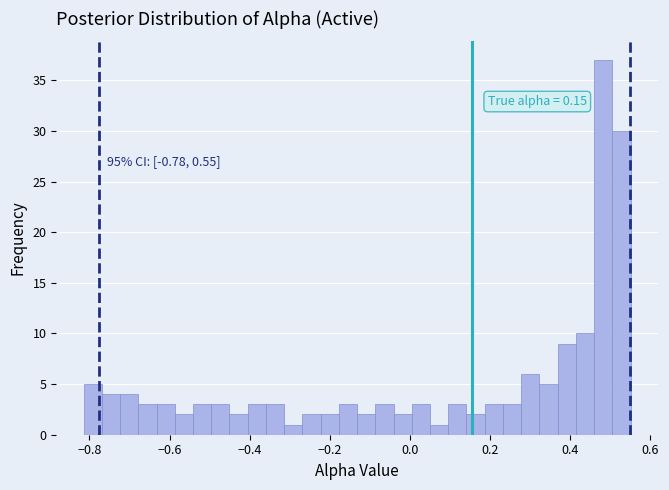

Read against the x-axis, roughly where is the centre of the tallest bar?

0.48